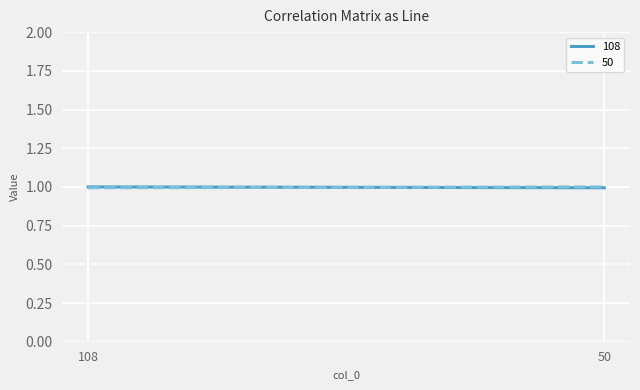

Count the number of data series in this chart.

2